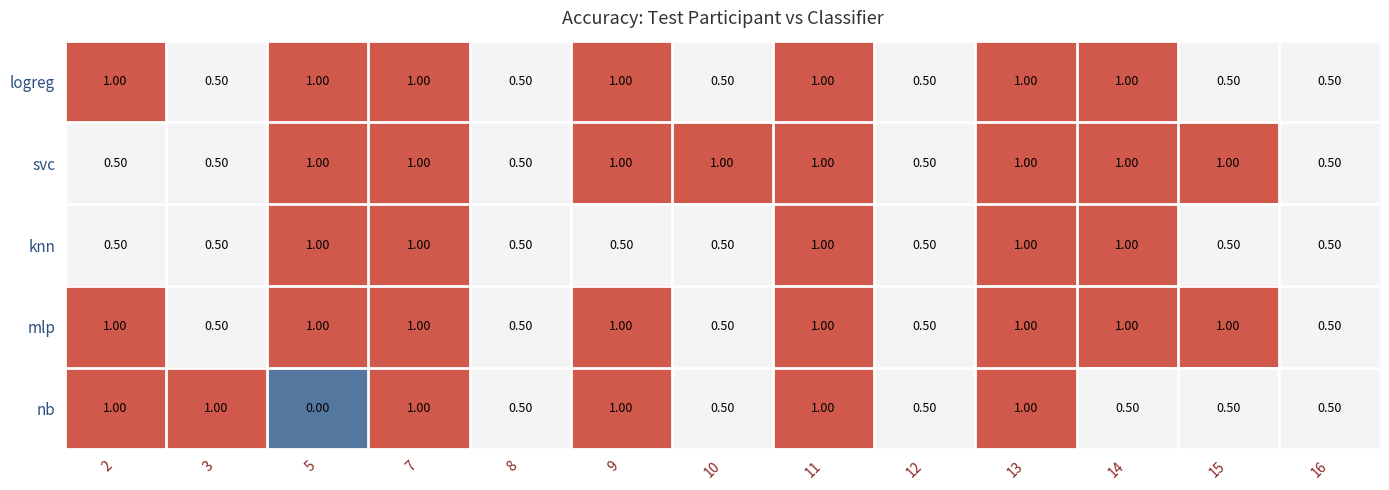

What is the difference between the mlp values at 9 and 10?

0.5